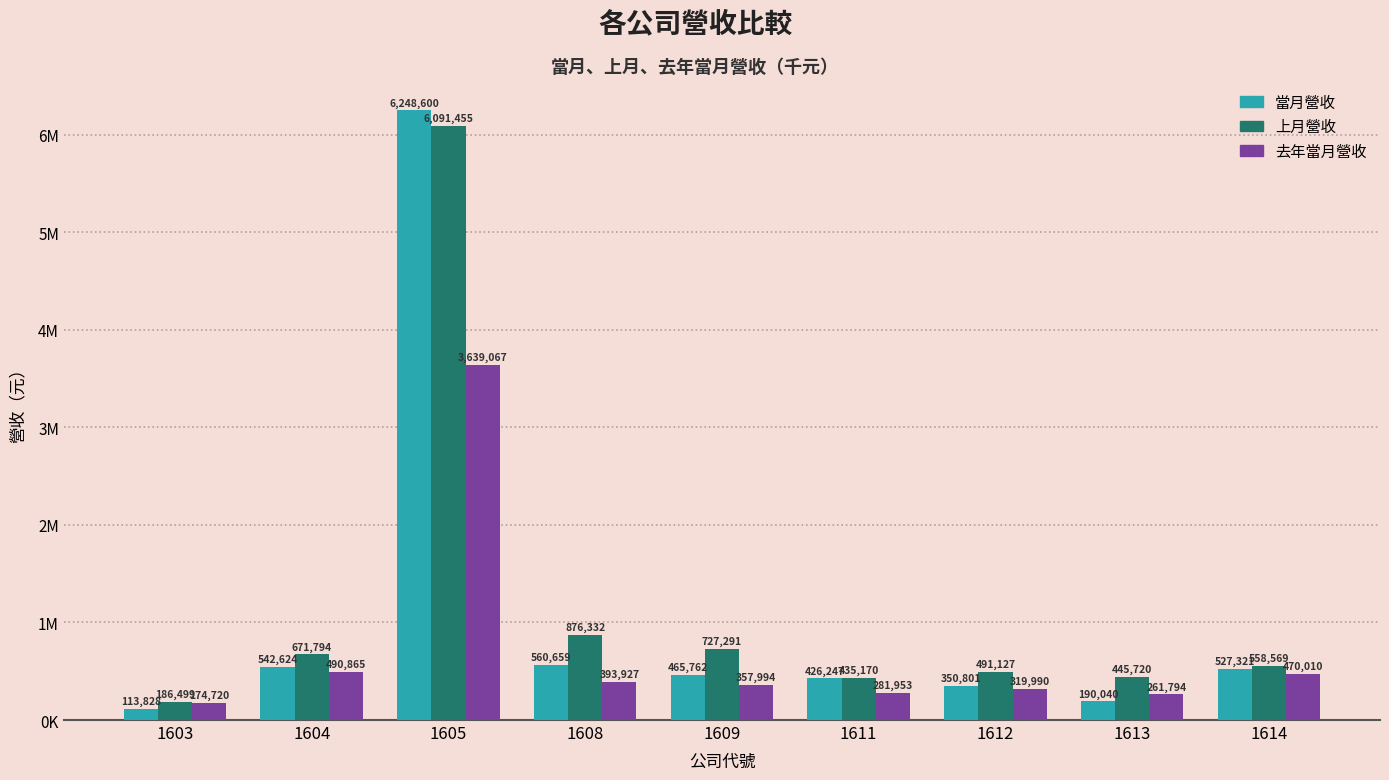

Which series has the largest total across all categories?

上月營收